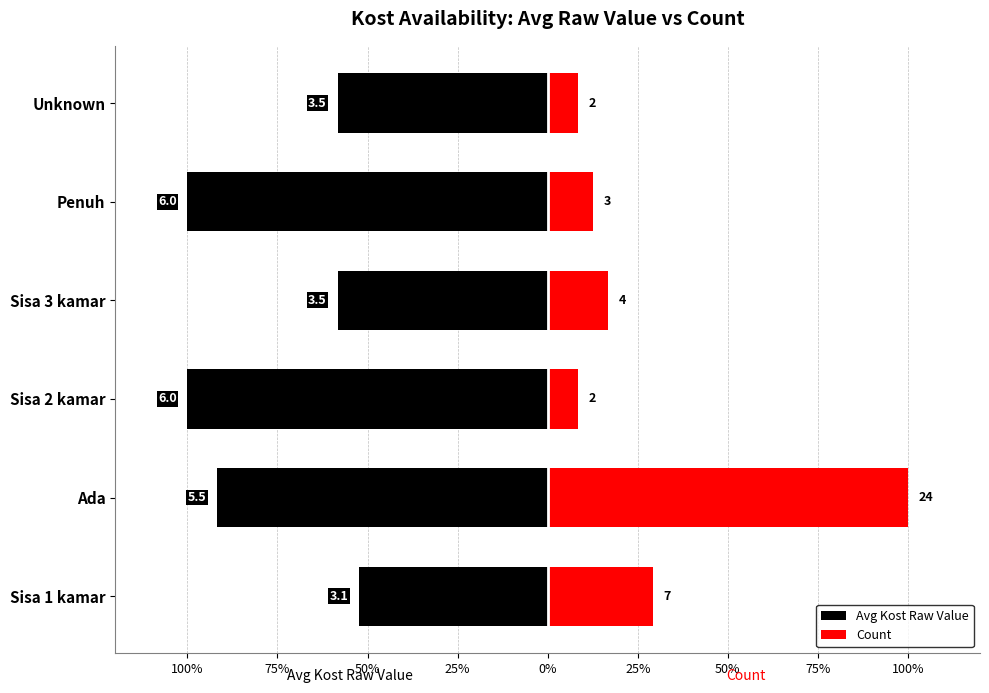

At Sisa 1 kamar, list the series in order from largest to smallest.

Count, Avg Kost Raw Value